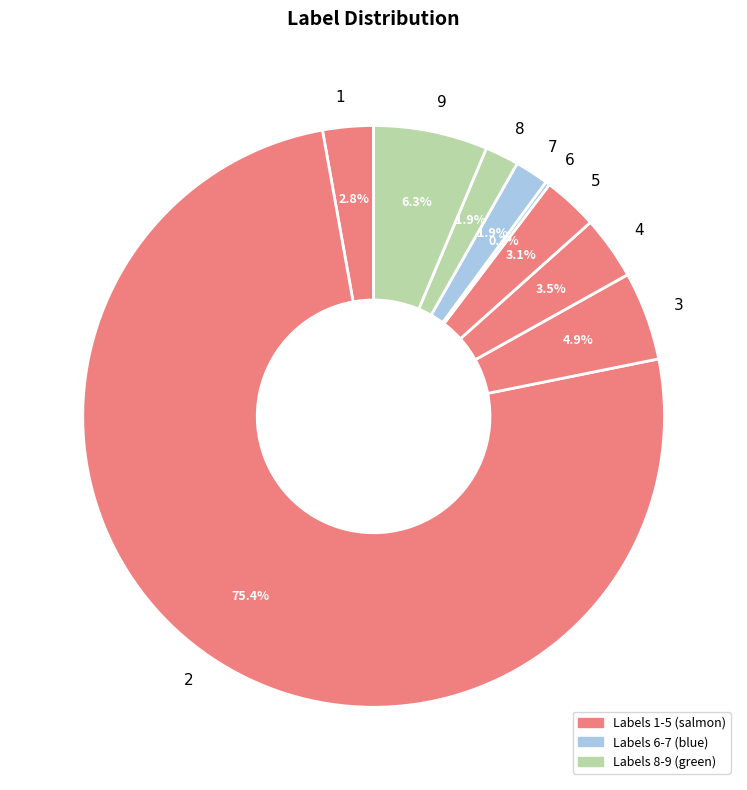

Does 9 represent more than half of the total?

No